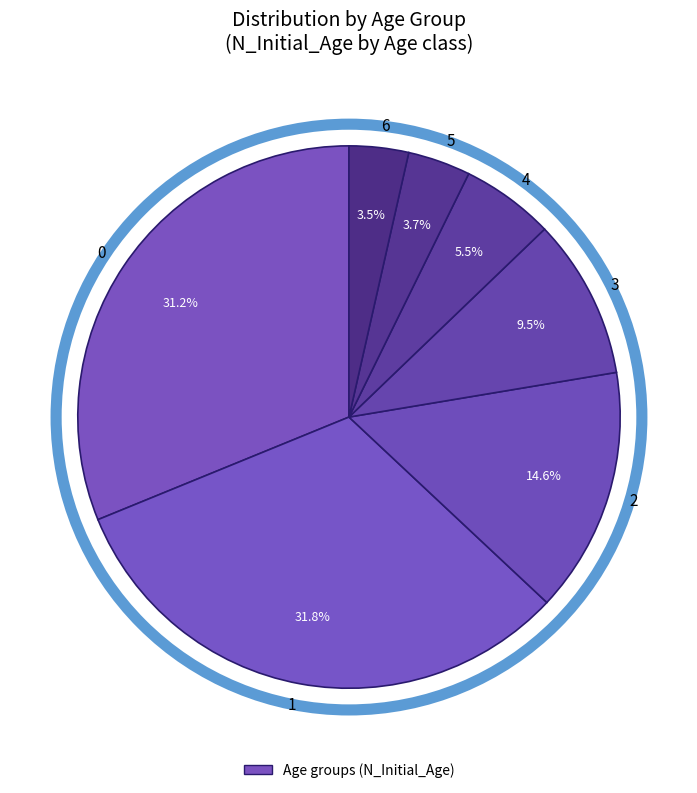

How many slices are in this pie chart?

7